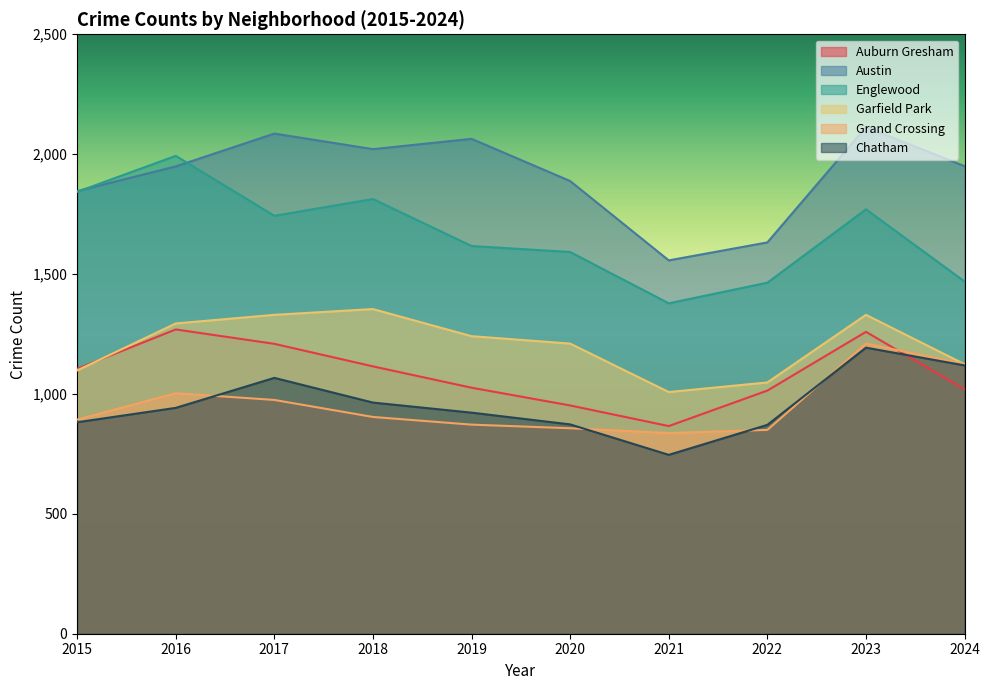

Which series has the largest total across all categories?

Austin